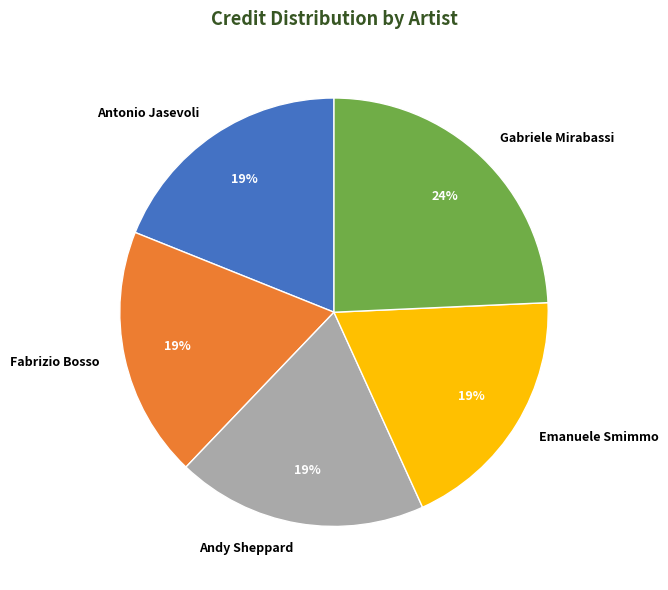

True or false: Fabrizio Bosso accounts for 29% of the total.

False